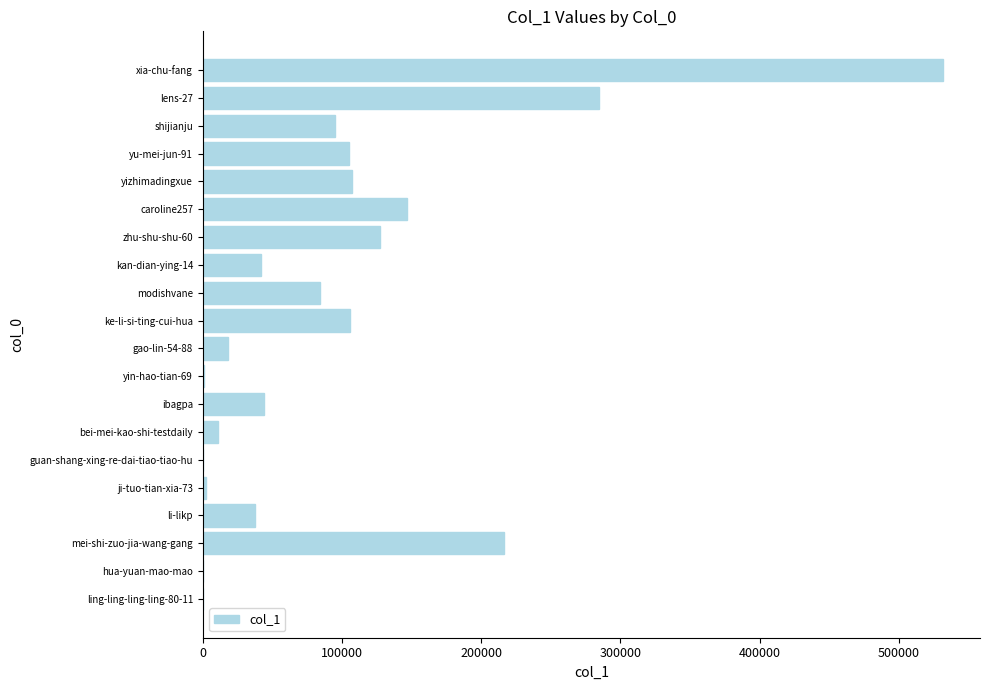

Is it true that the value at yizhimadingxue is 154403?

False